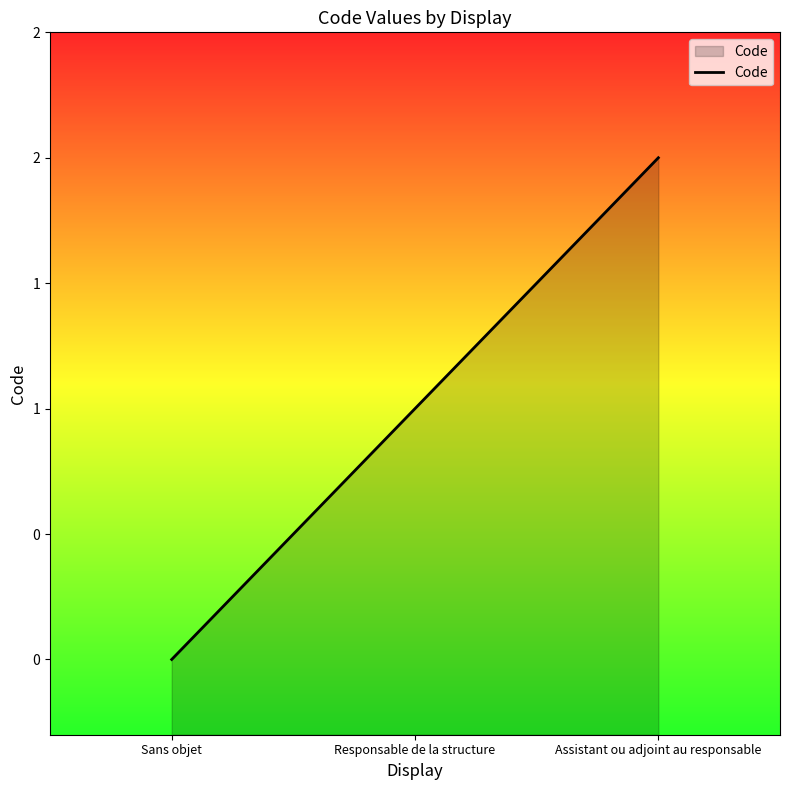

What is the difference between the maximum and second lowest values?

1